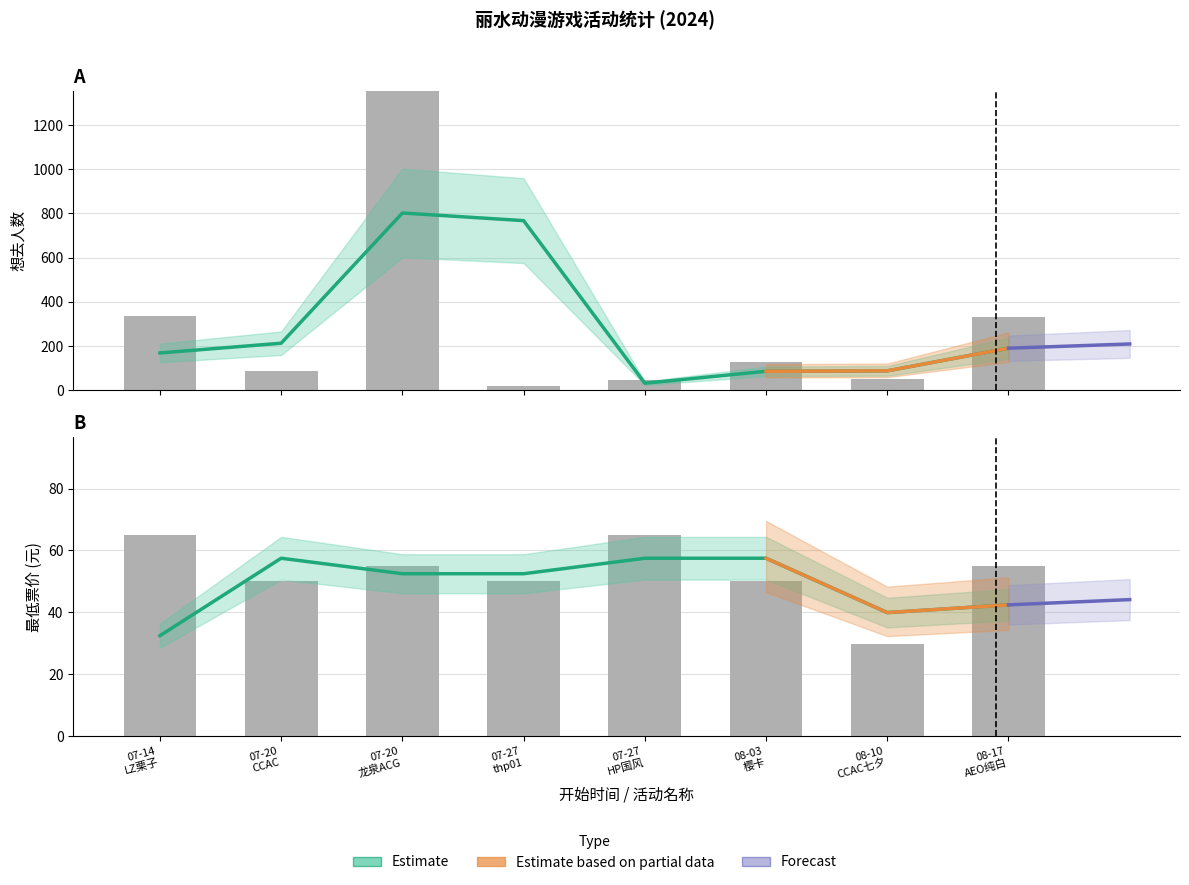

What is the spread (max minus min) of values at 07-27 thp01?

31.0